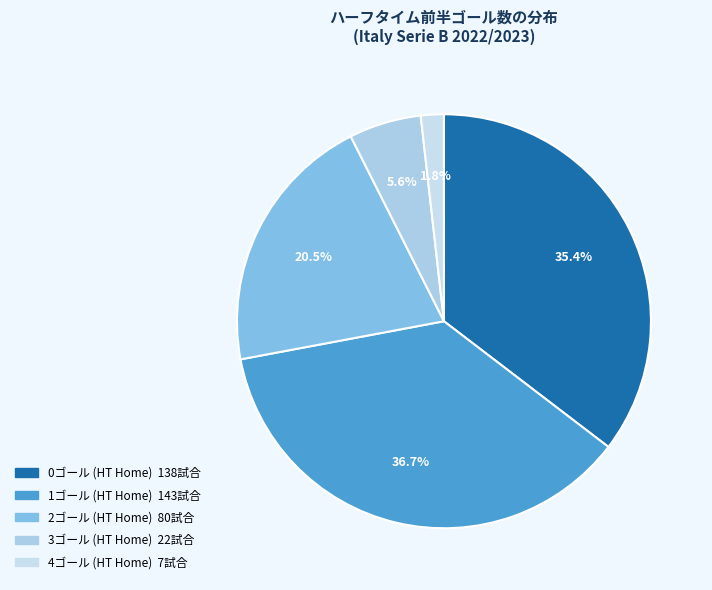

Rank the categories by value from highest to lowest.

1, 0, 2, 3, 4